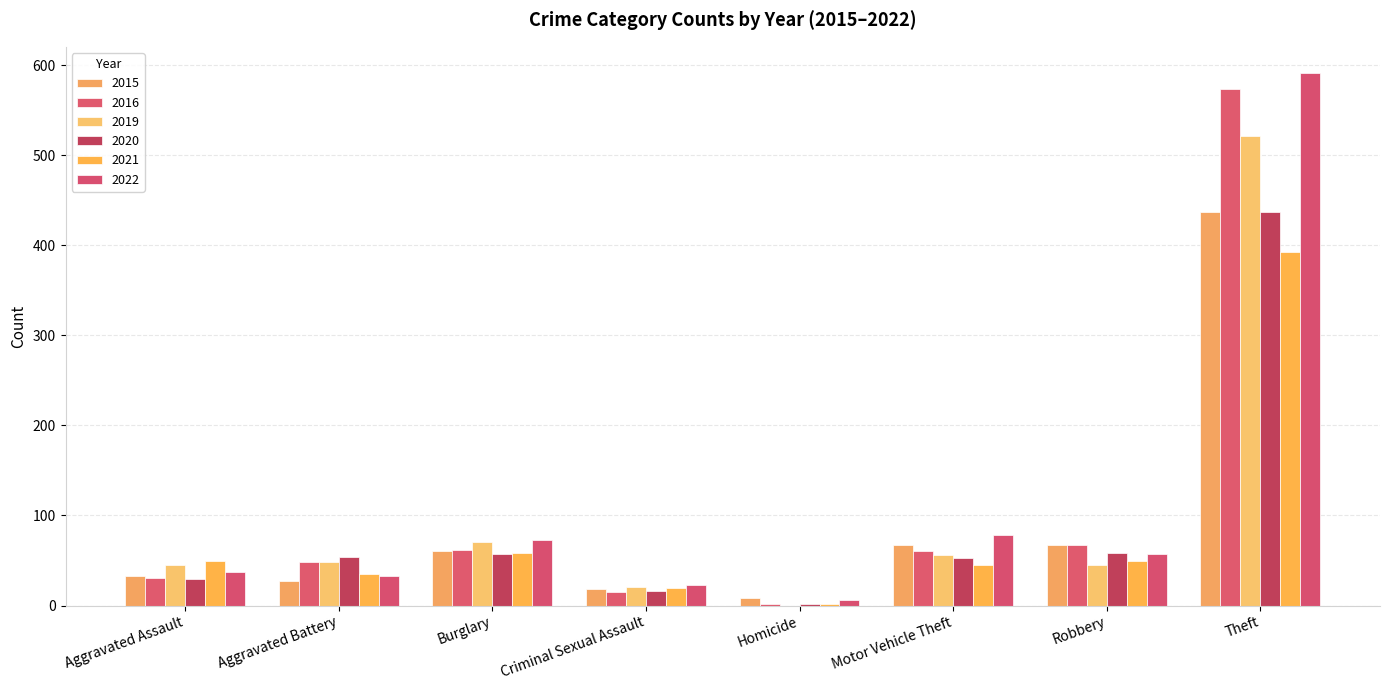

Are the bars horizontal?

No